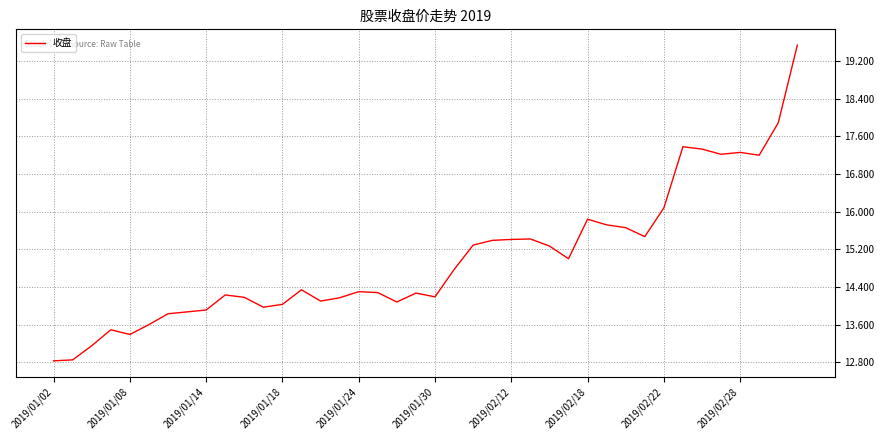

How many values exceed 14?

30